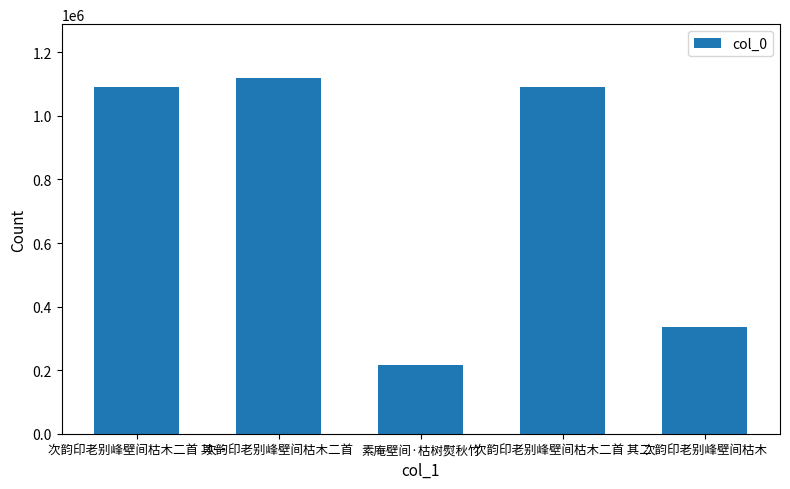

Which category has the highest value across all series?

次韵印老别峰壁间枯木二首